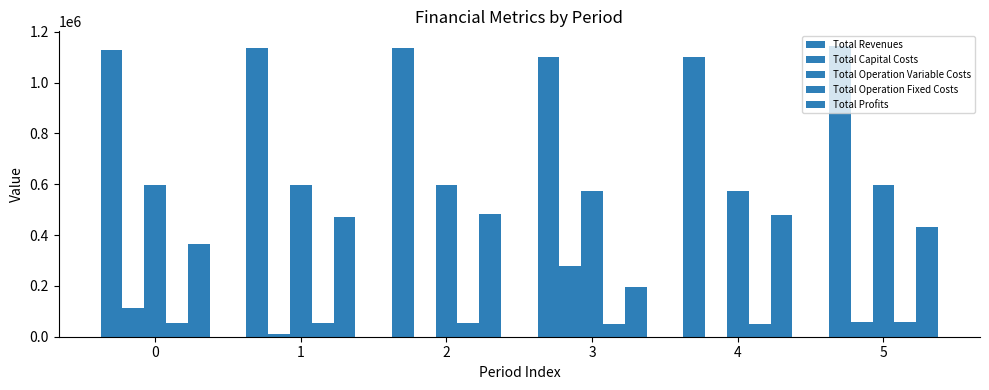

How many categories are shown in the chart?

6